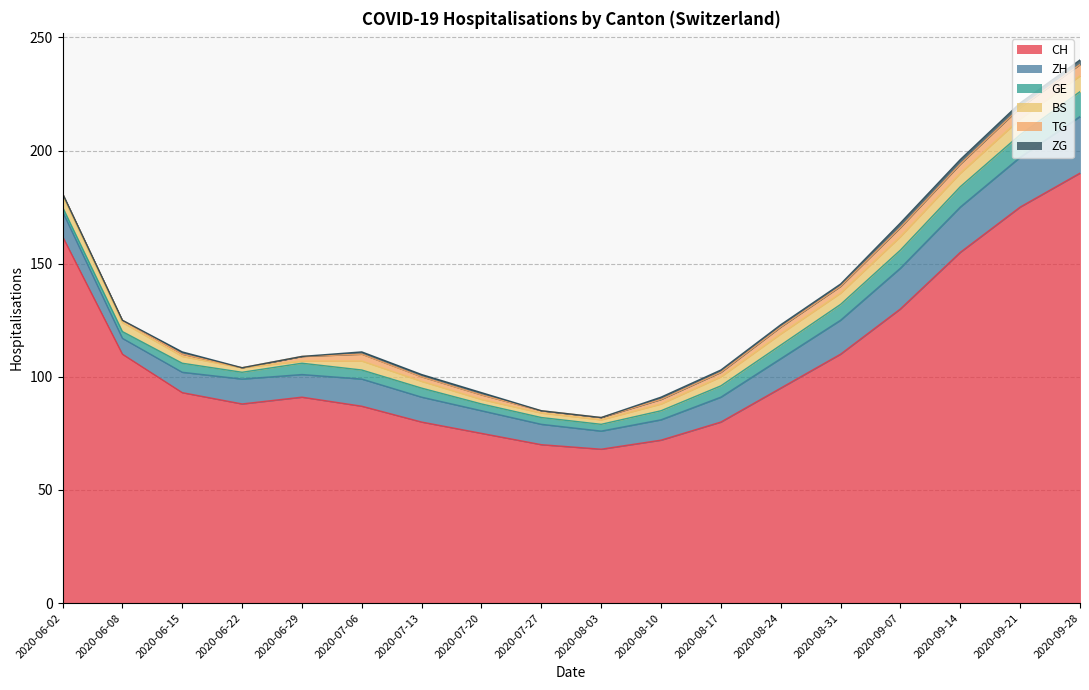

Count the BS values in the range 2 to 5.

13